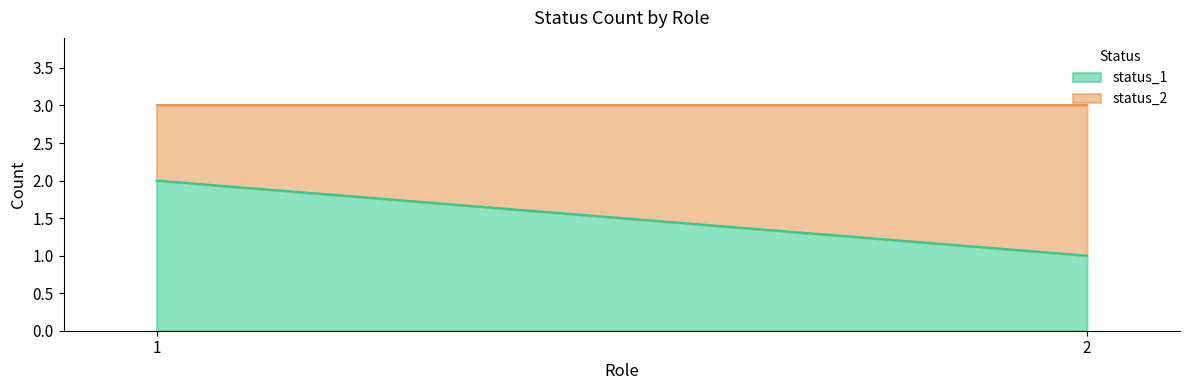

How many lines are shown in the chart?

2